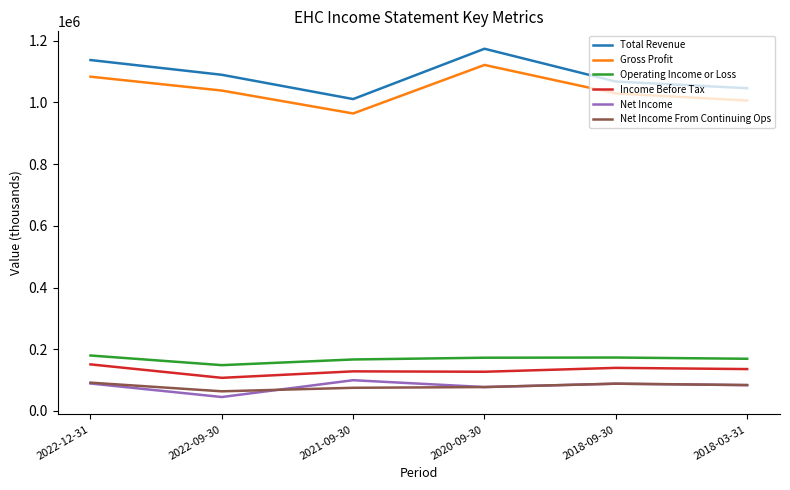

In Gross Profit, how many points are higher than both neighbors (excluding endpoints)?

1